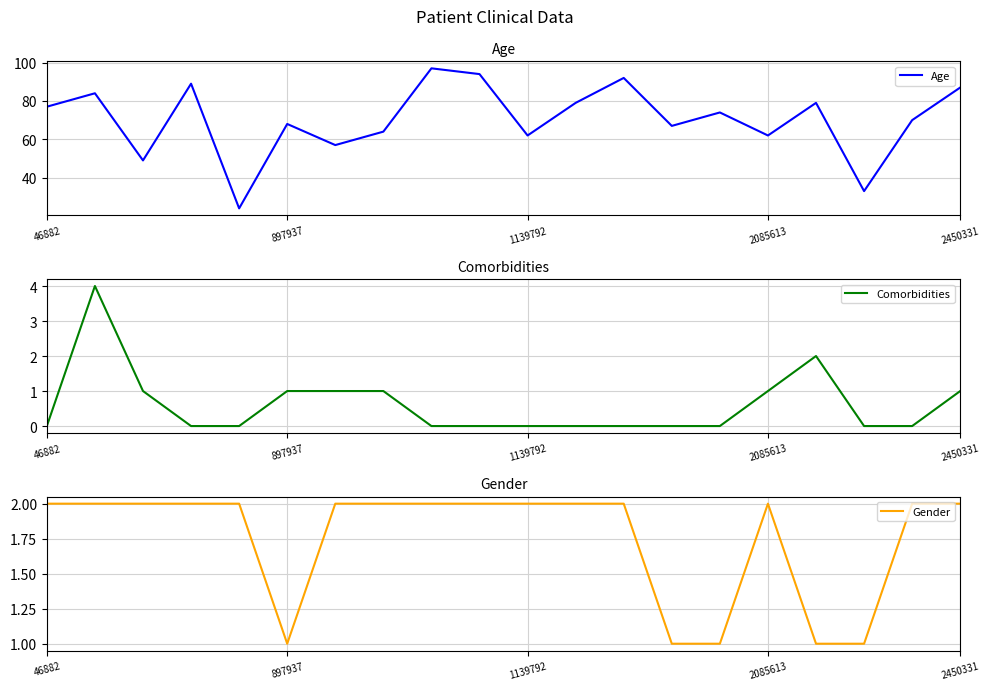

What is the minimum value for Age?

24